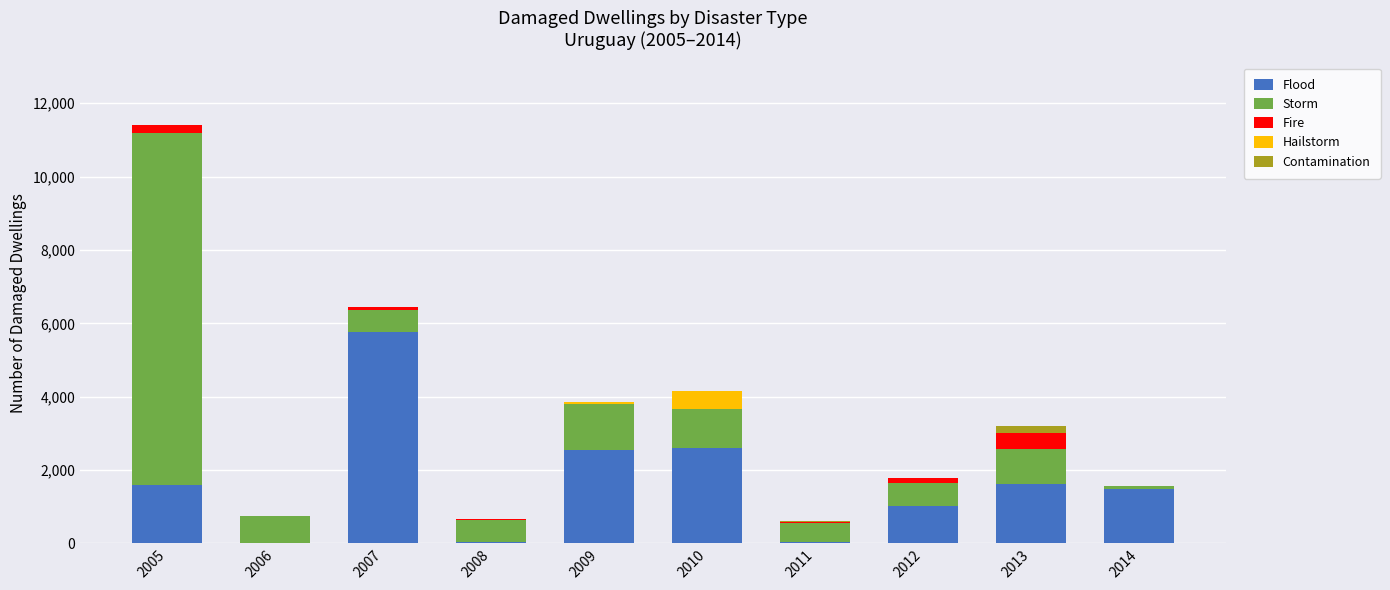

At which category is the sum across all series the highest?

2005